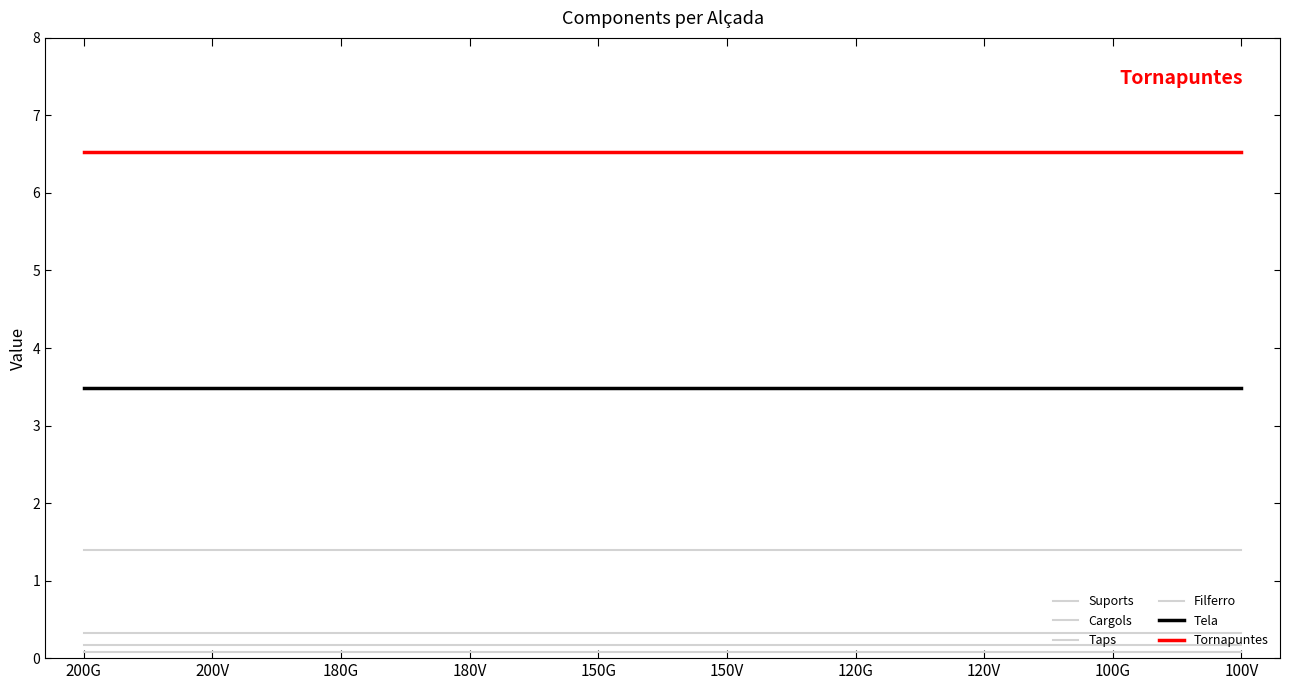

Is this an area chart (filled region under the line)?

No